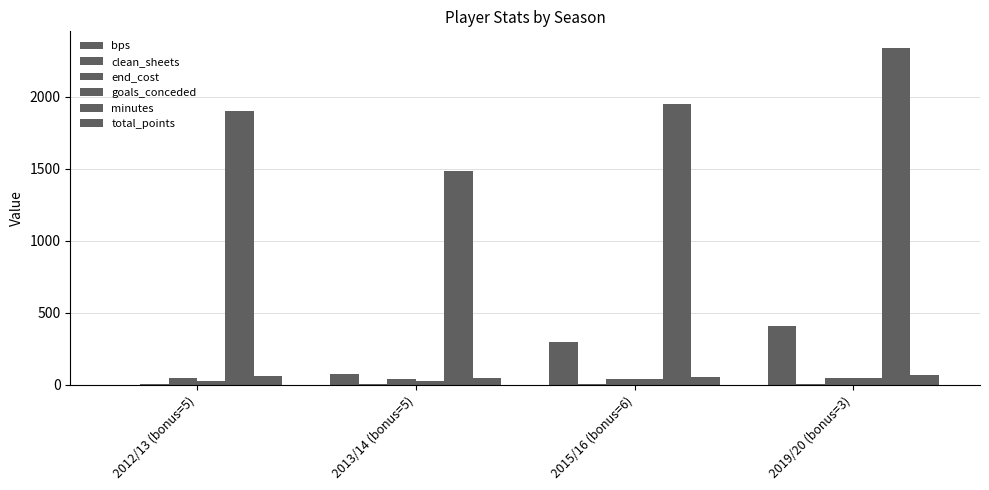

How many distinct data groups are displayed?

6